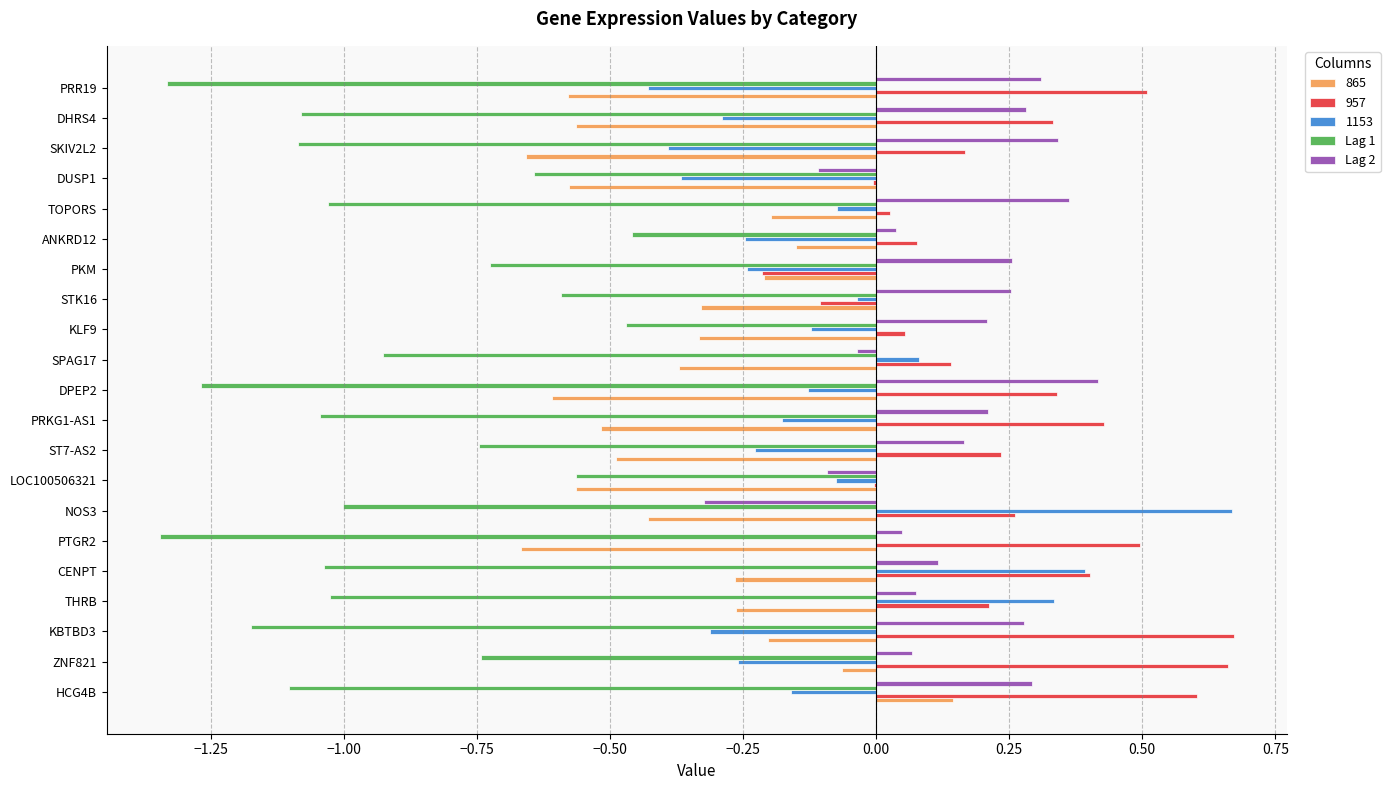

How many data points in Lag 2 are above 0?

17